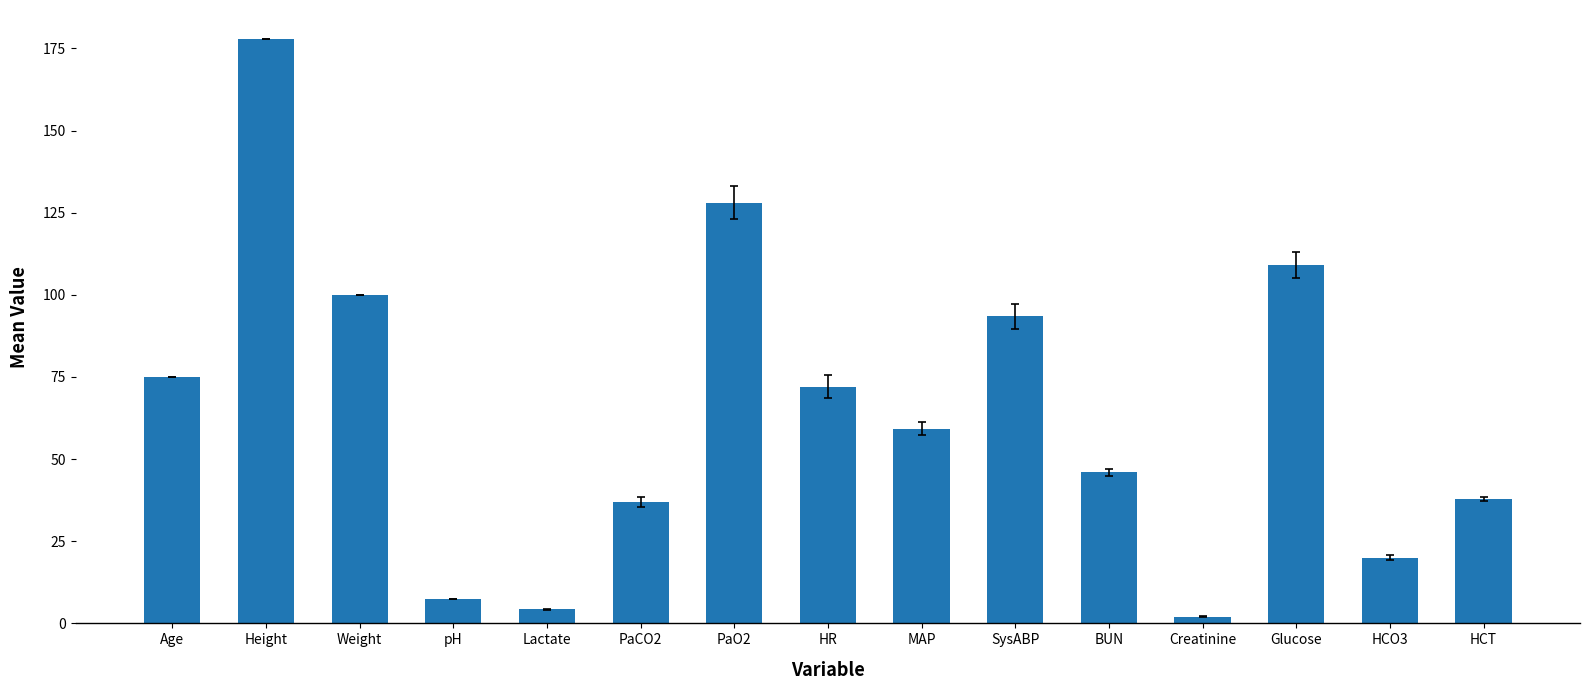

What is the label of the 11th bar from the right?

Lactate